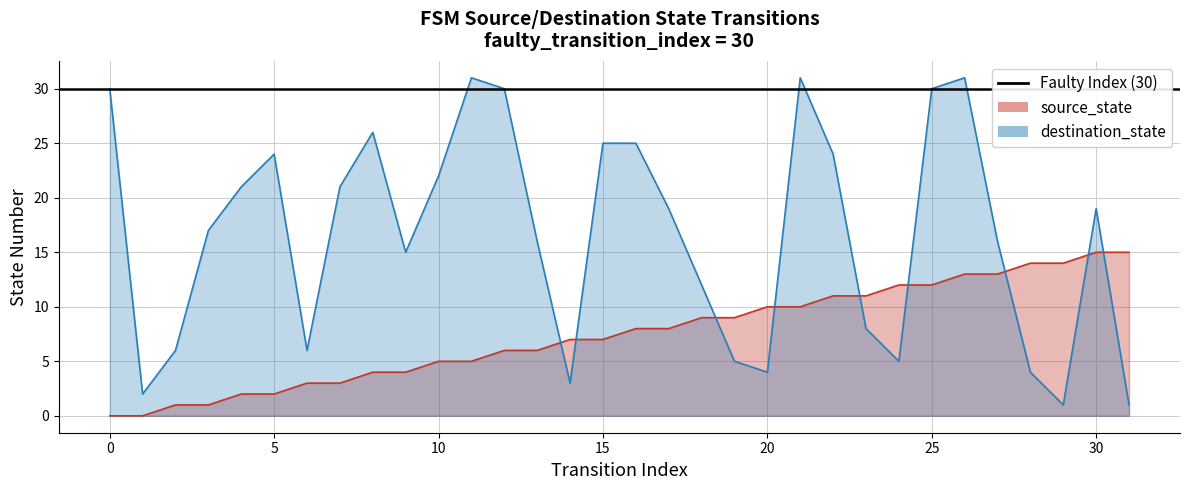

What value does the destination_state series have at 24?

5